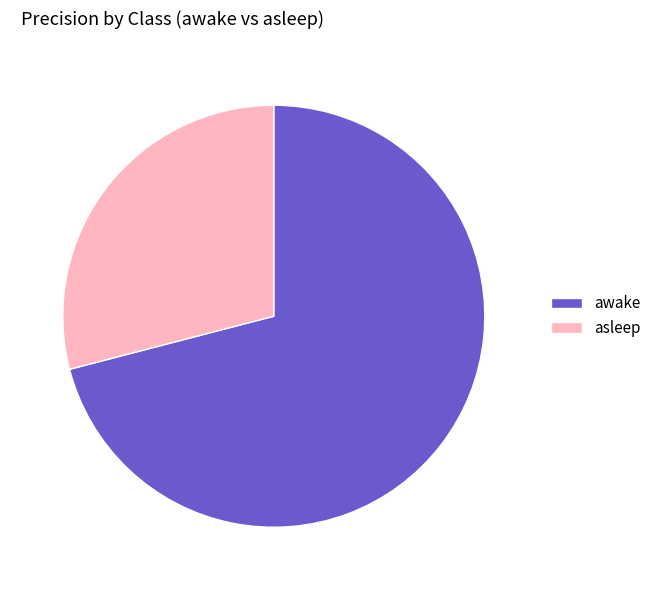

Which category accounts for the majority?

awake